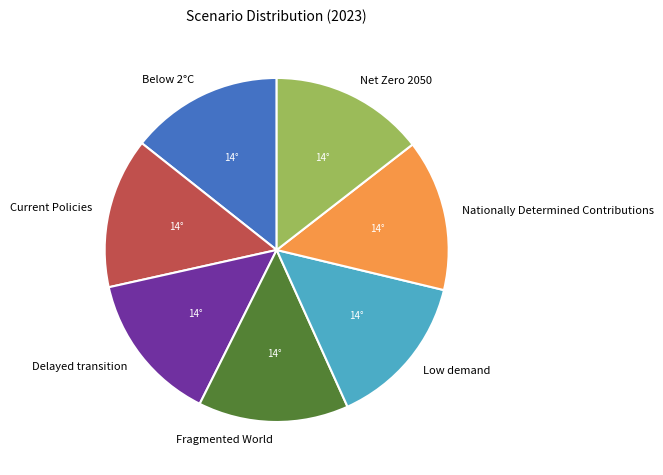

How many slices are in this pie chart?

7